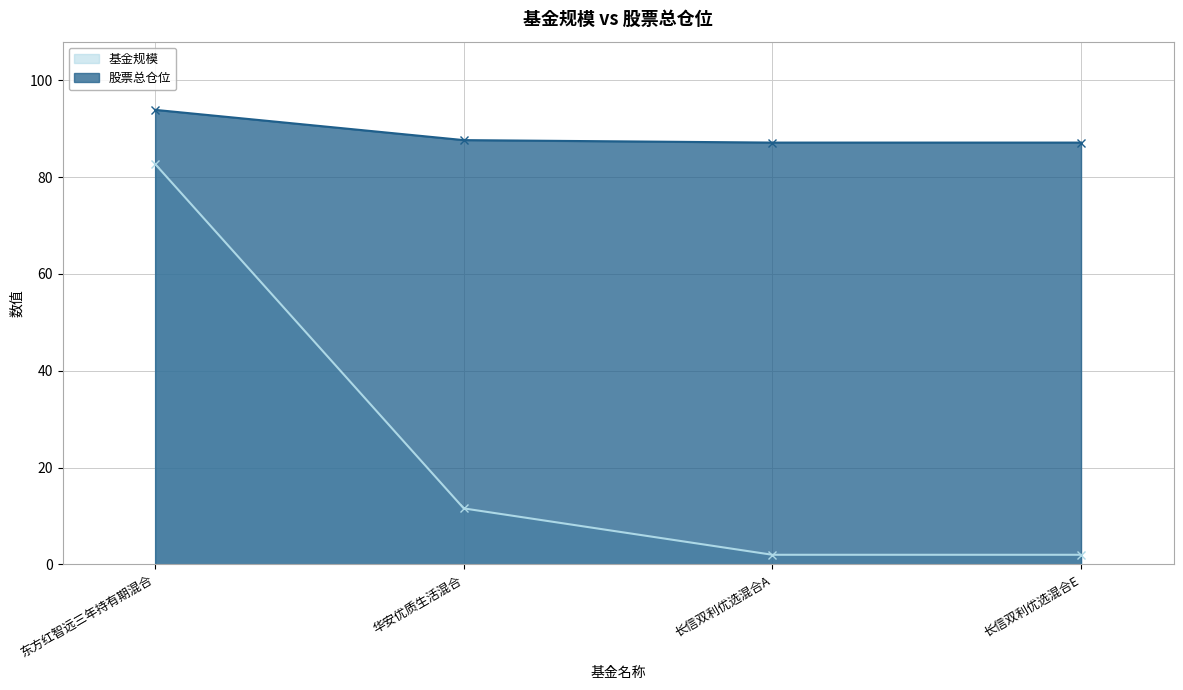

What is the spread (max minus min) of values at 长信双利优选混合A?

85.1